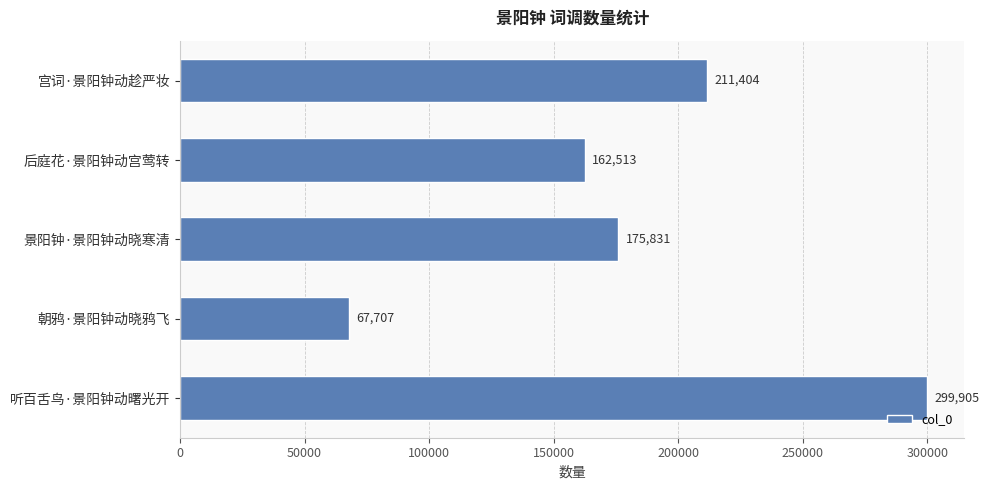

The chart shows a value of 67707 at 朝鸦·景阳钟动晓鸦飞. True or false?

True